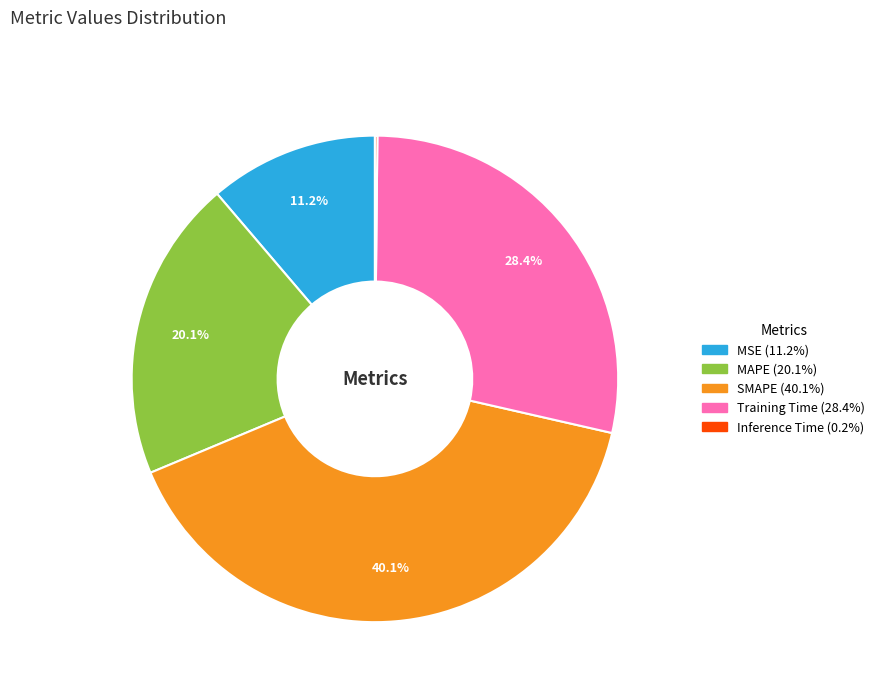

Is there any slice that represents more than half of the pie?

No